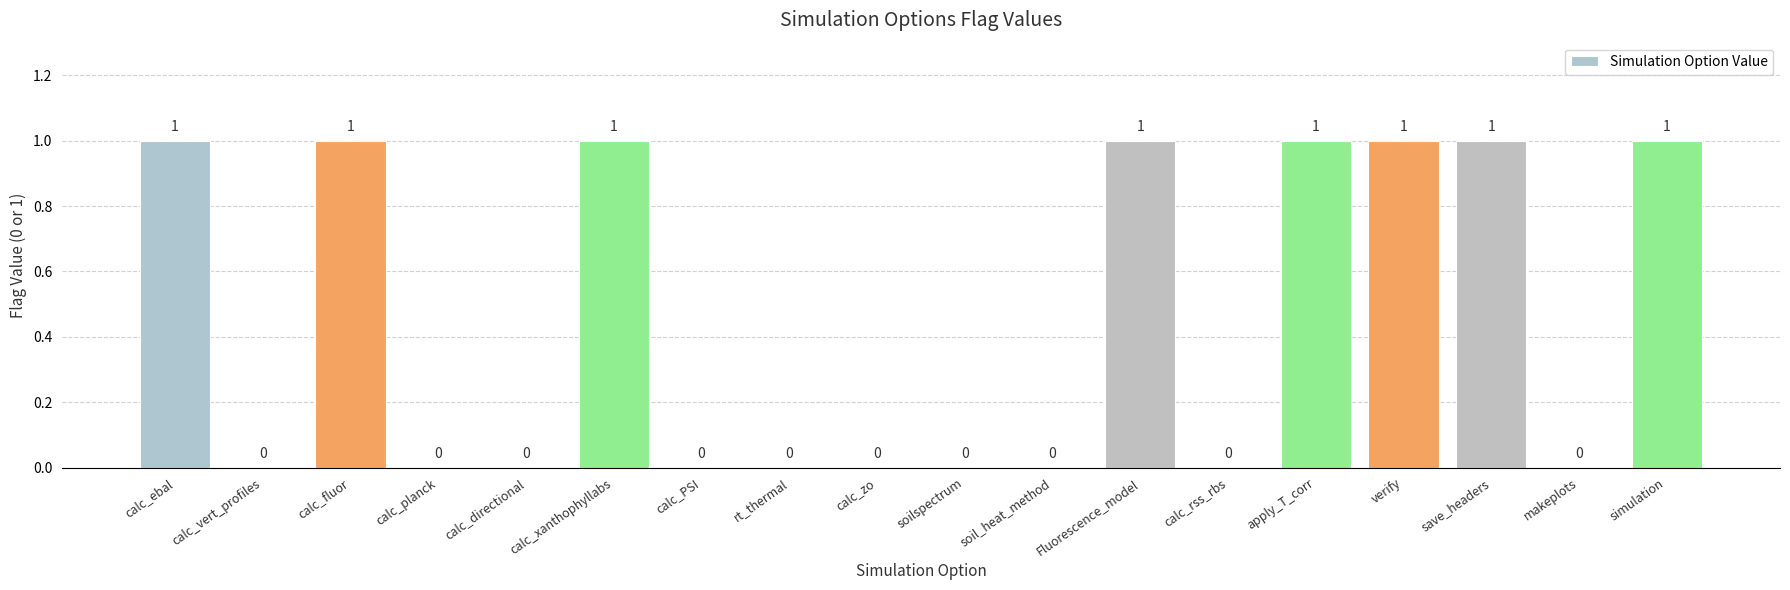

Reading left to right, what are all the values shown in this chart?

1	0	1	0	0	1	0	0	0	0	0	1	0	1	1	1	0	1